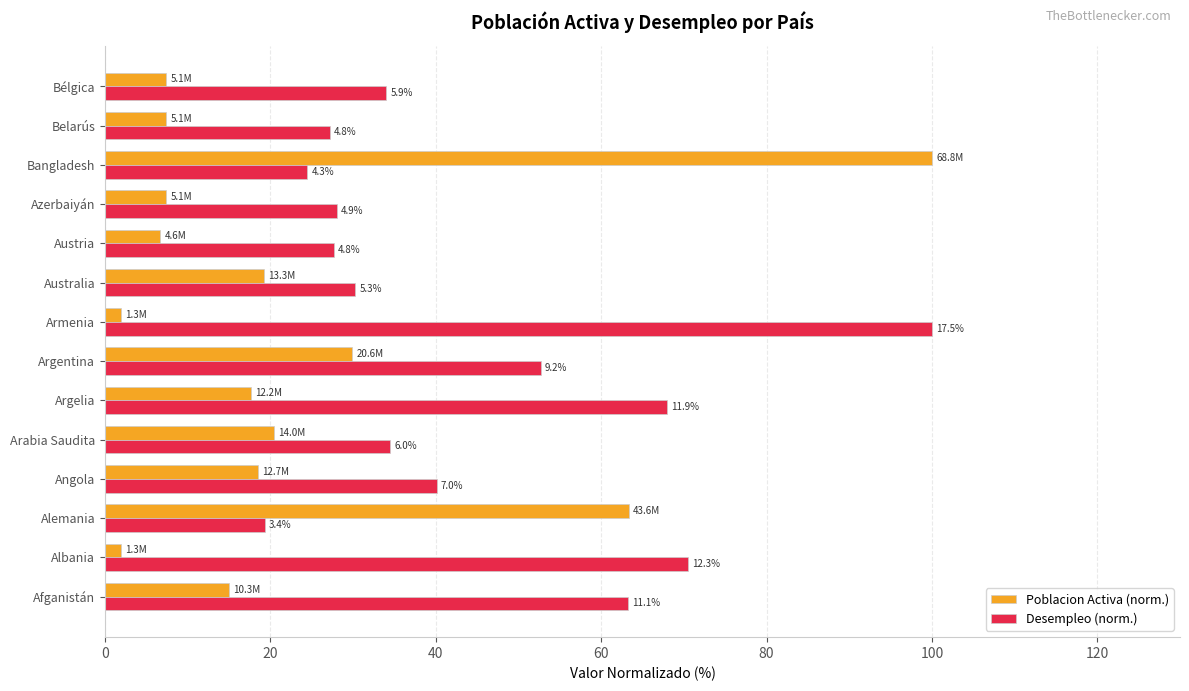

What are all the series names shown in the legend?

Poblacion Activa (norm.), Desempleo (norm.)